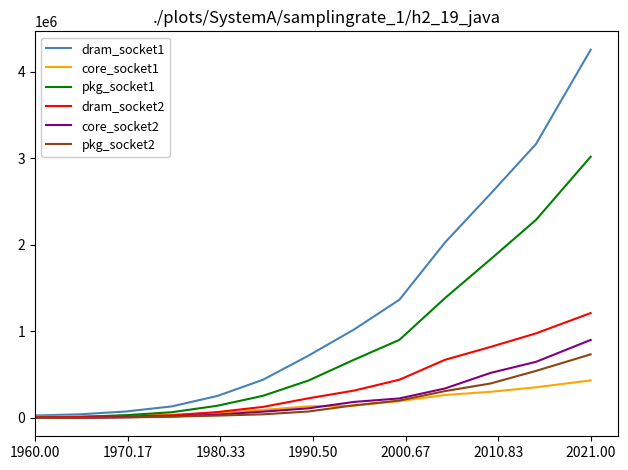

What is the greatest value displayed?

4255127